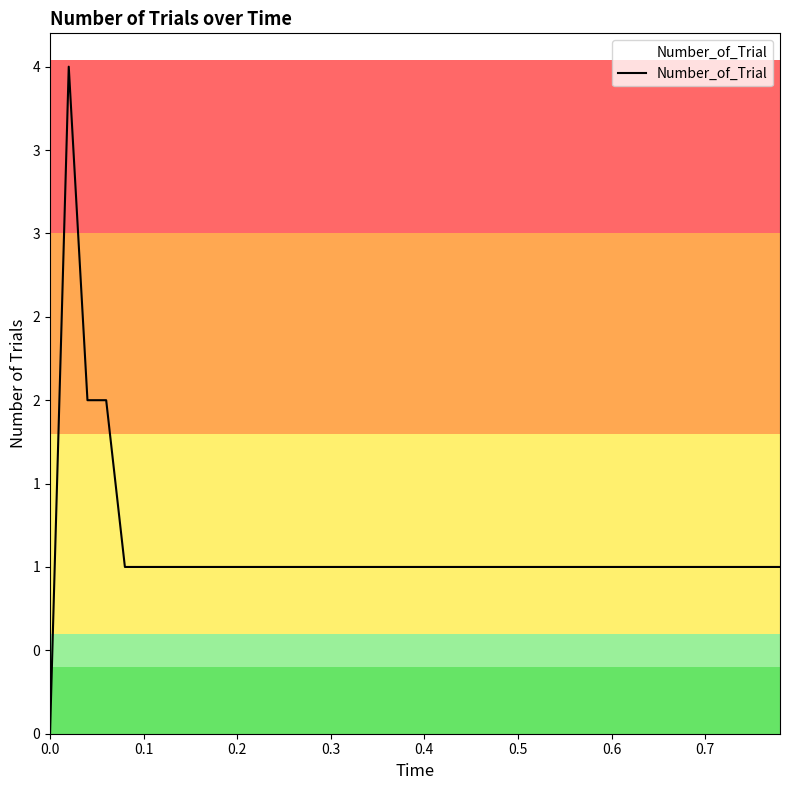

What is the difference between the maximum and minimum values?

4